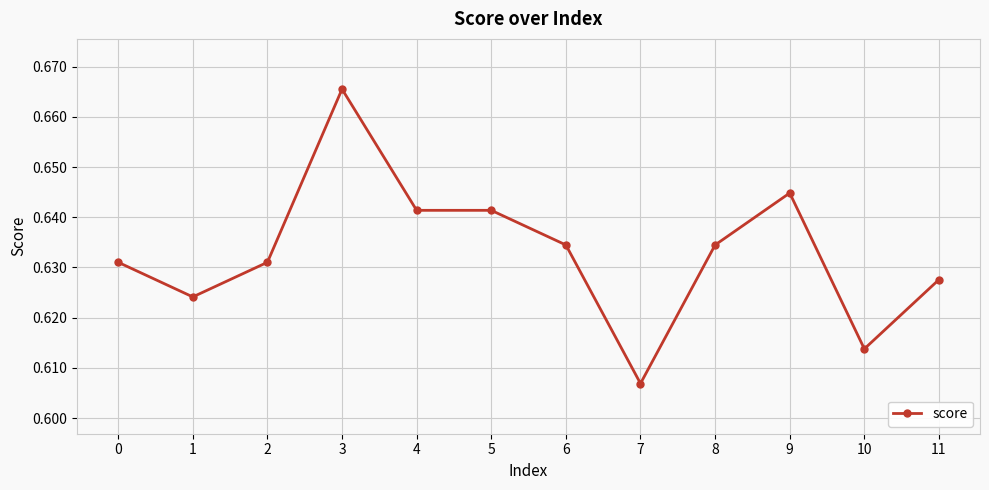

The value at 0 is 0.3. True or false?

False